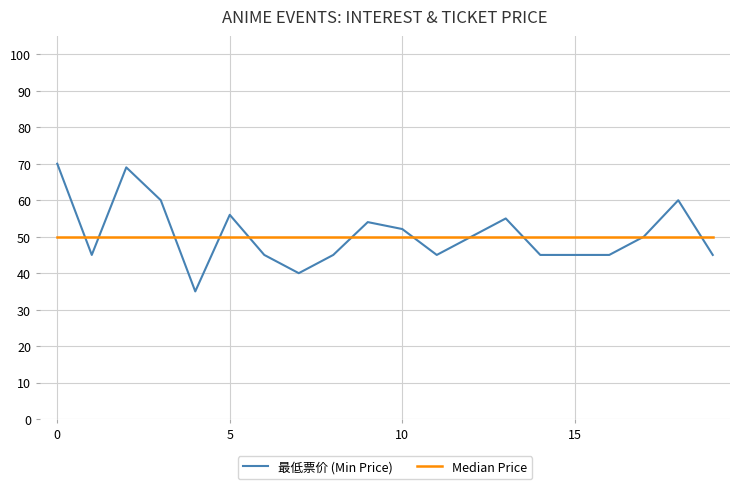

The chart shows a value of 74.5 at 9. True or false?

False